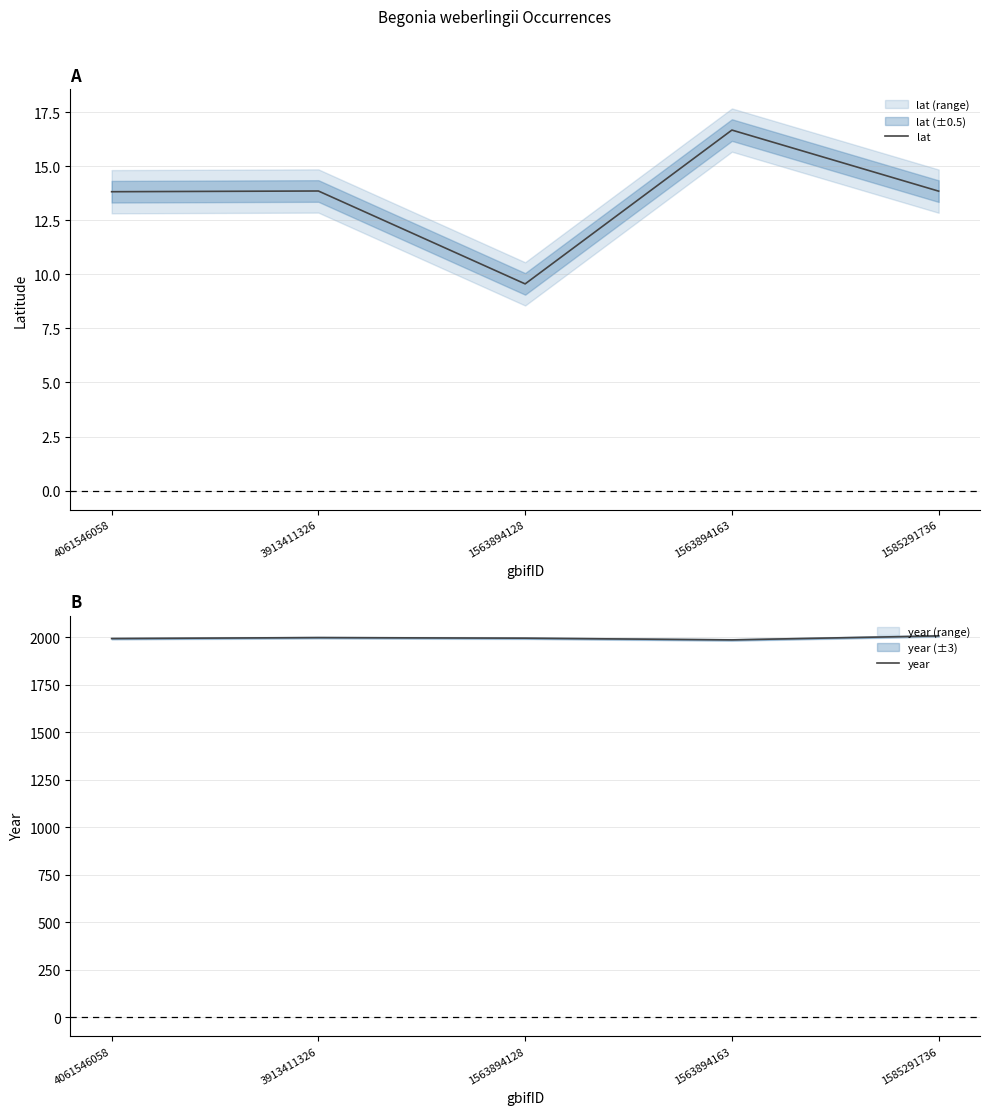

What is the label of the 1st point from the right?

1585291736